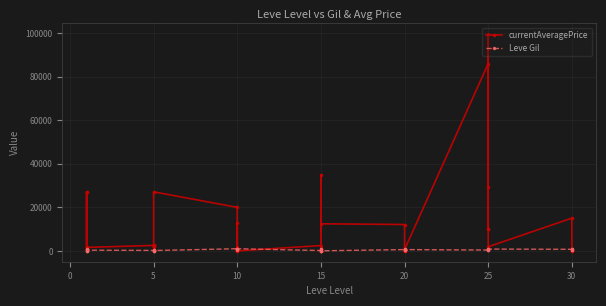

List the series in order of their peak value, lowest first.

Leve Gil, currentAveragePrice